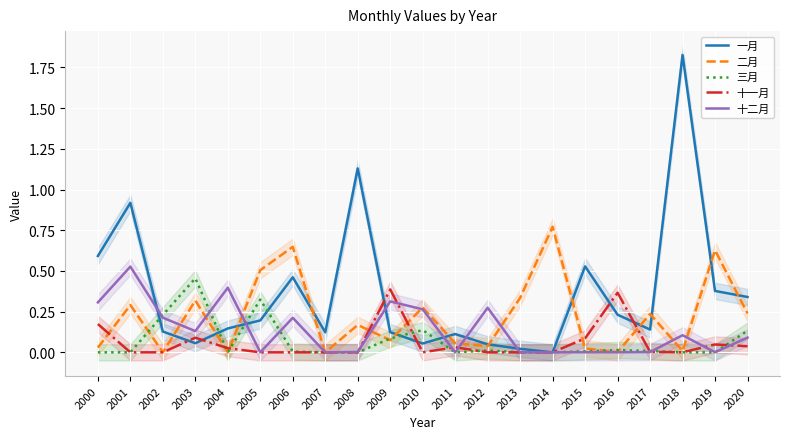

True or false: 三月 has more than 1 interior local peaks.

True